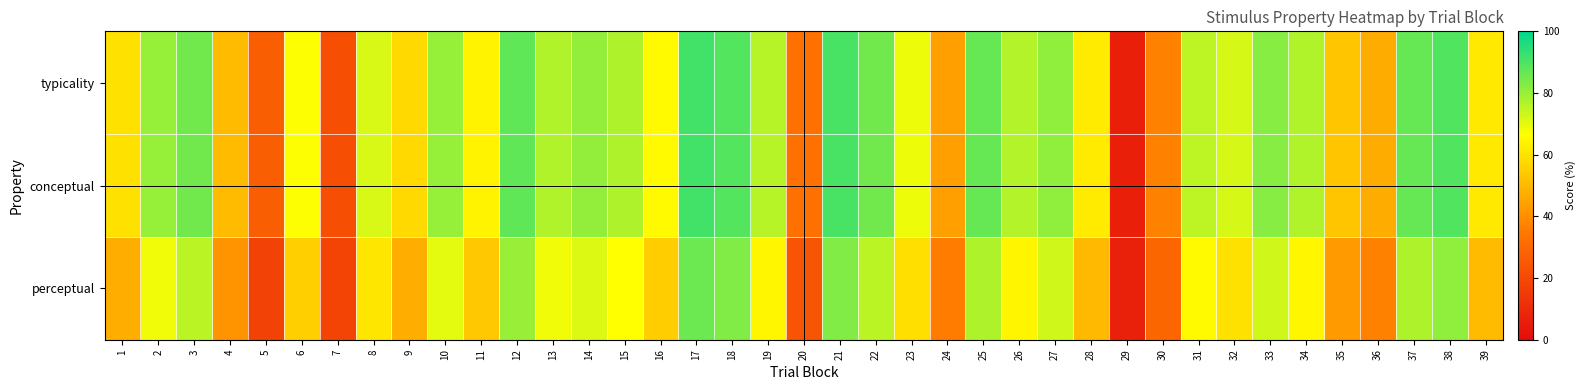

Which series has the largest total across all categories?

typicality